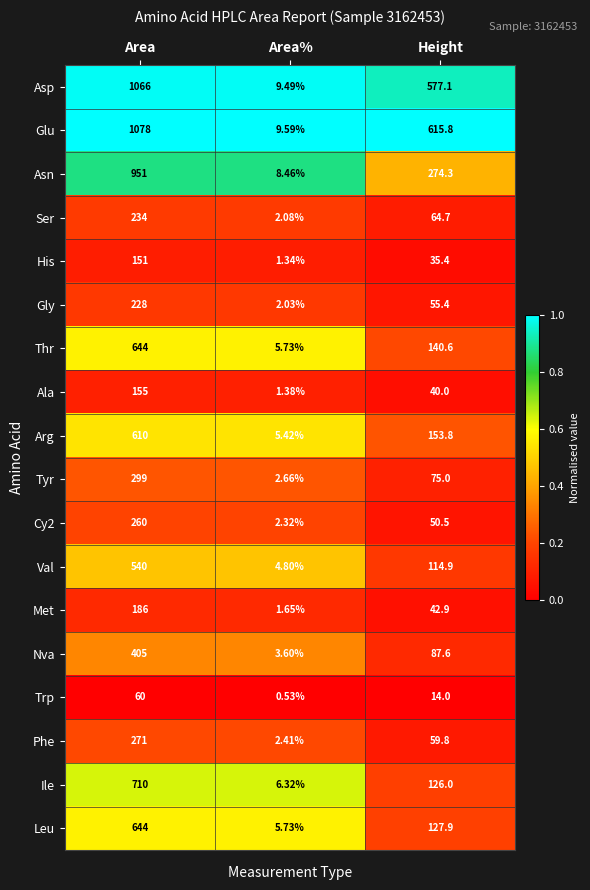

At which label is Met closest to 93?

Height